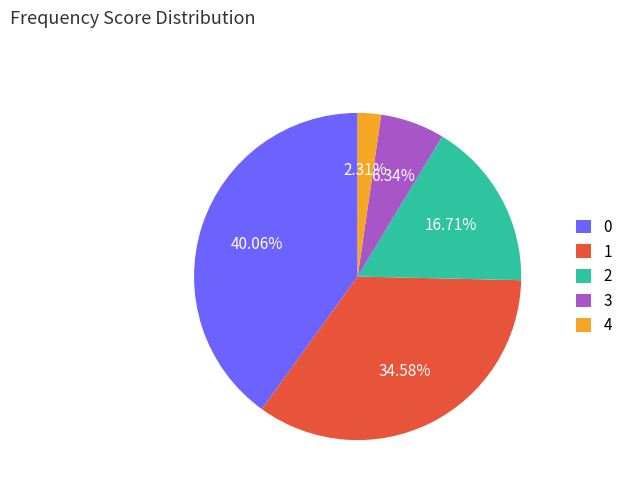

How many slices are in this pie chart?

5